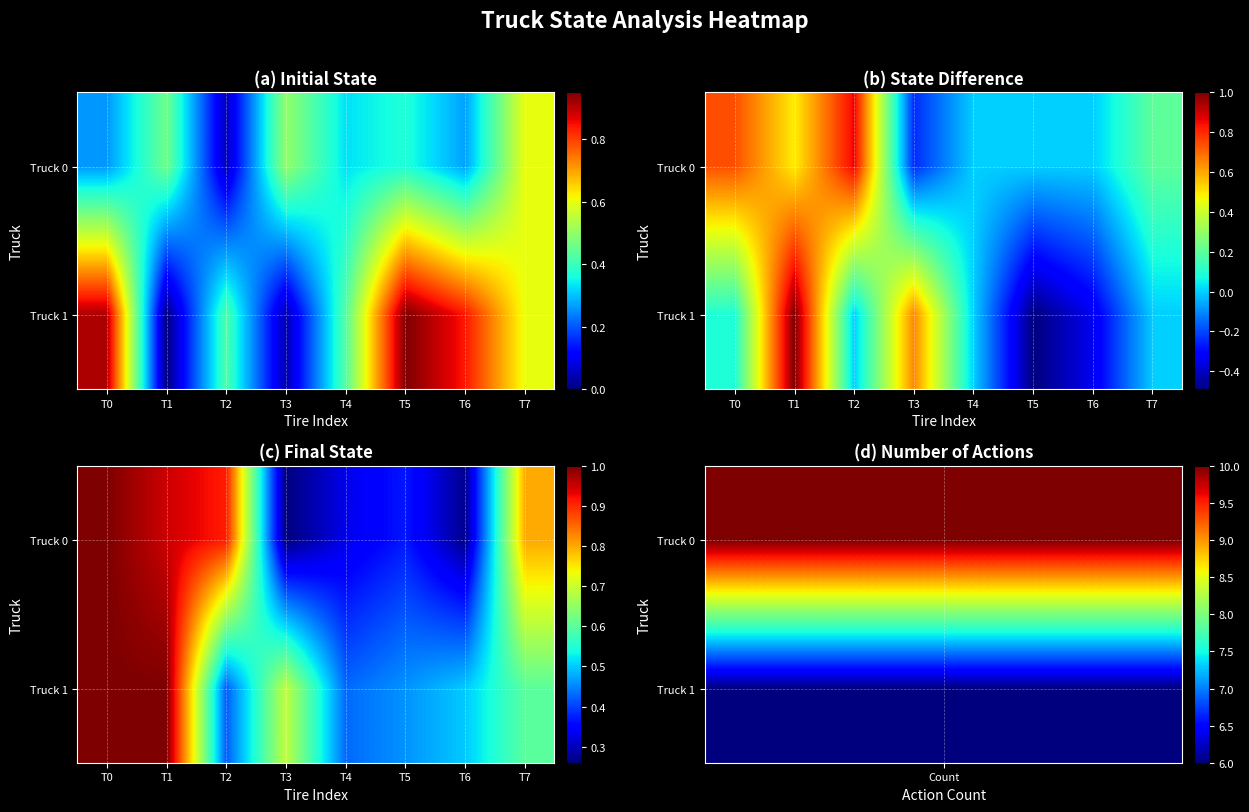

Which category has the highest value across all series?

T0